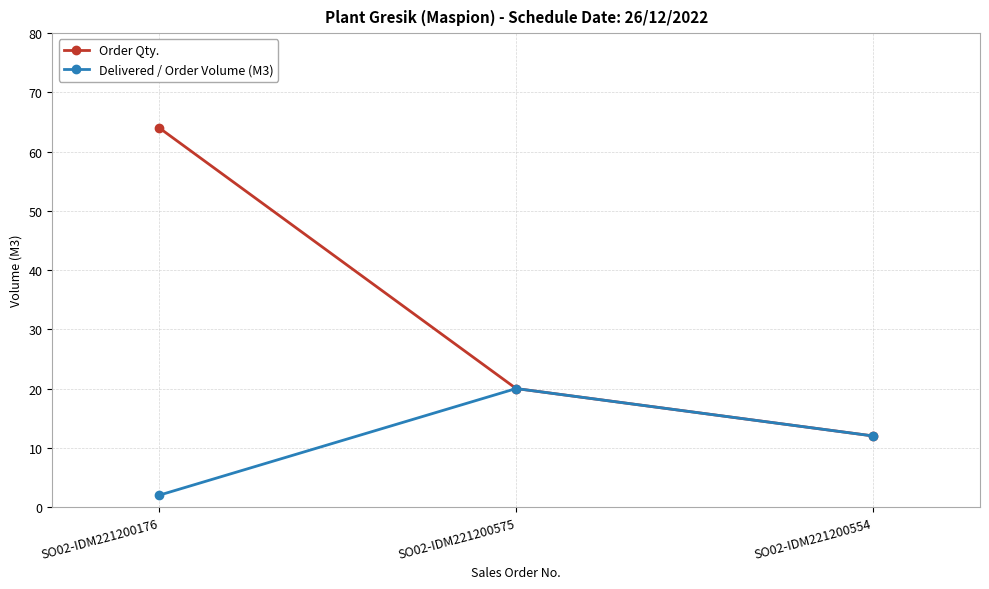

Which category has the lowest value in the Order Qty. series?

SO02-IDM221200554